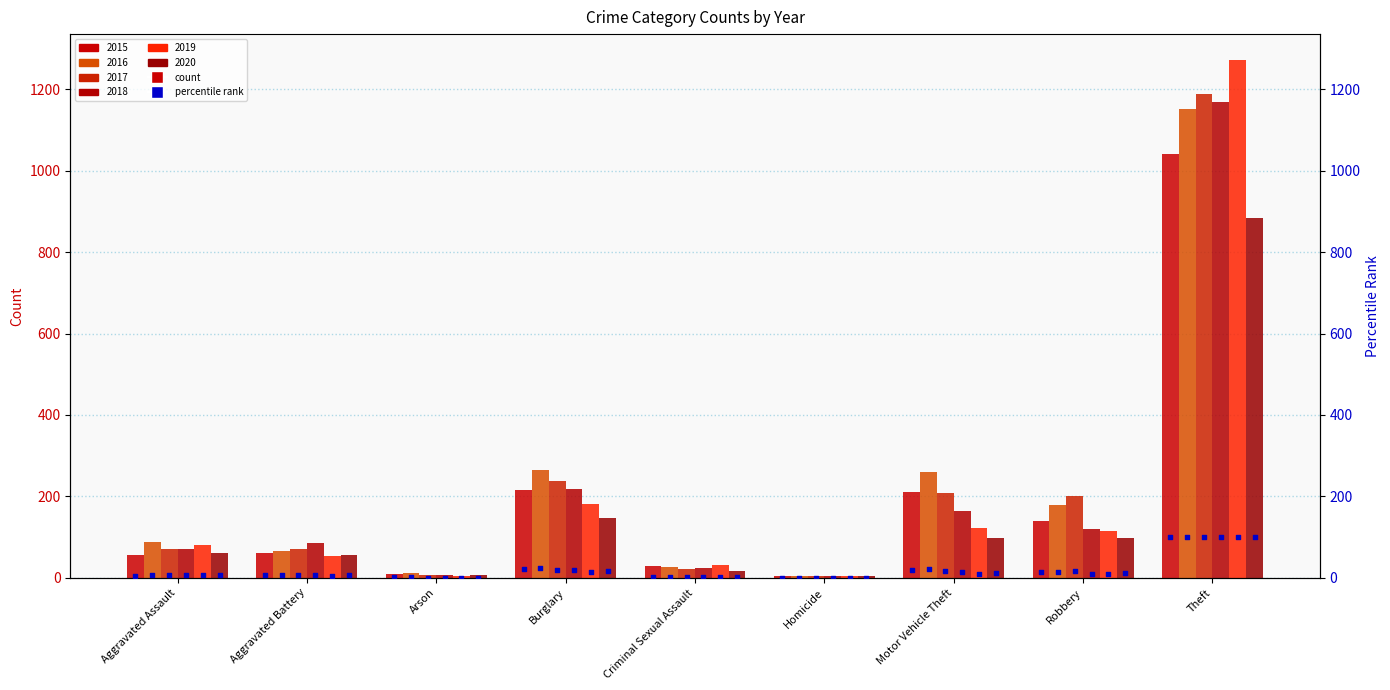

What is the change in value from Aggravated Assault to Burglary?

+15.4